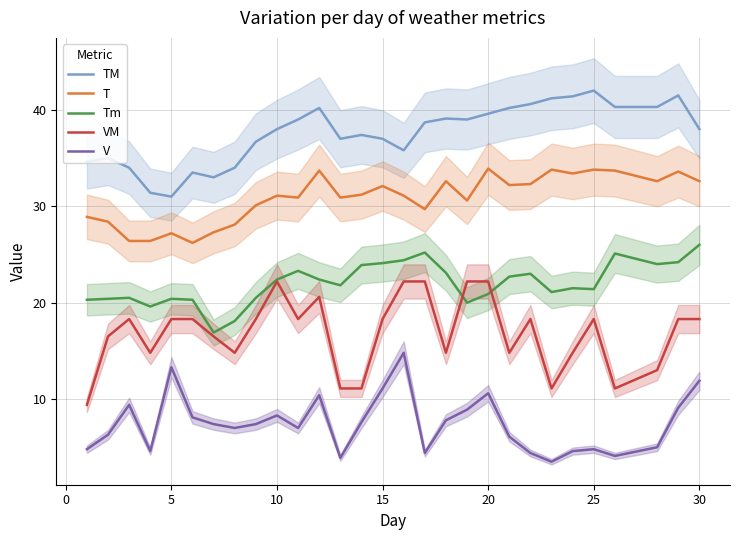

True or false: TM and VM cross at least once.

False